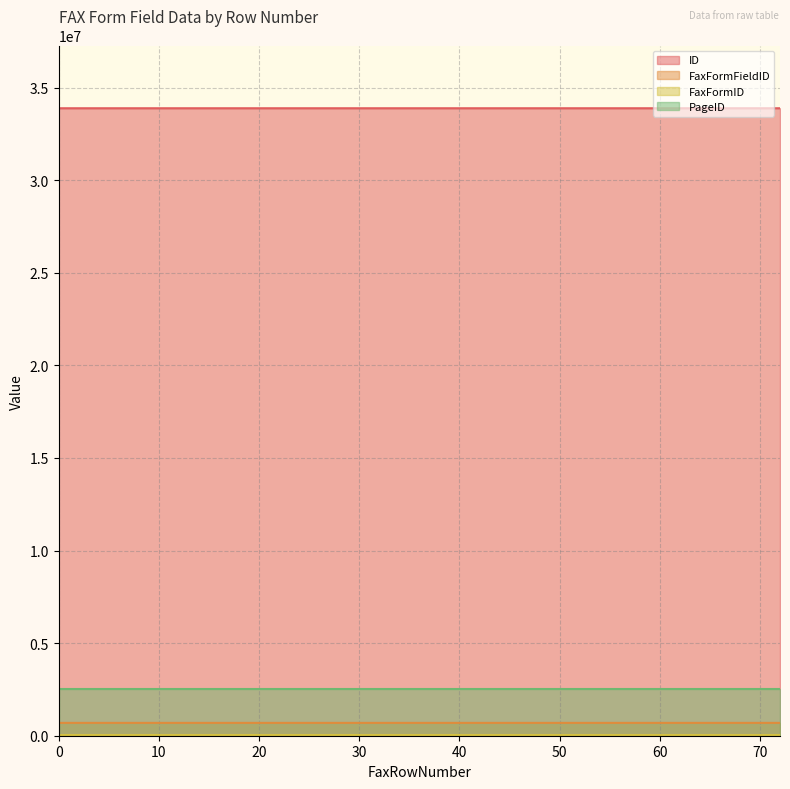

Which series changed the most between 0 and 0?

ID